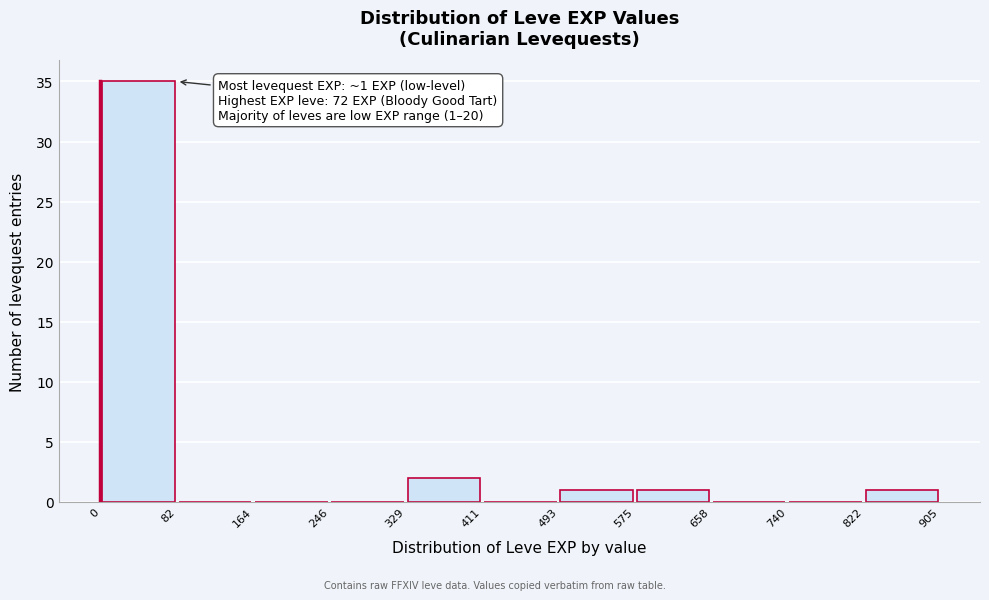

Which range on the x-axis has the tallest bar?

0 to 82